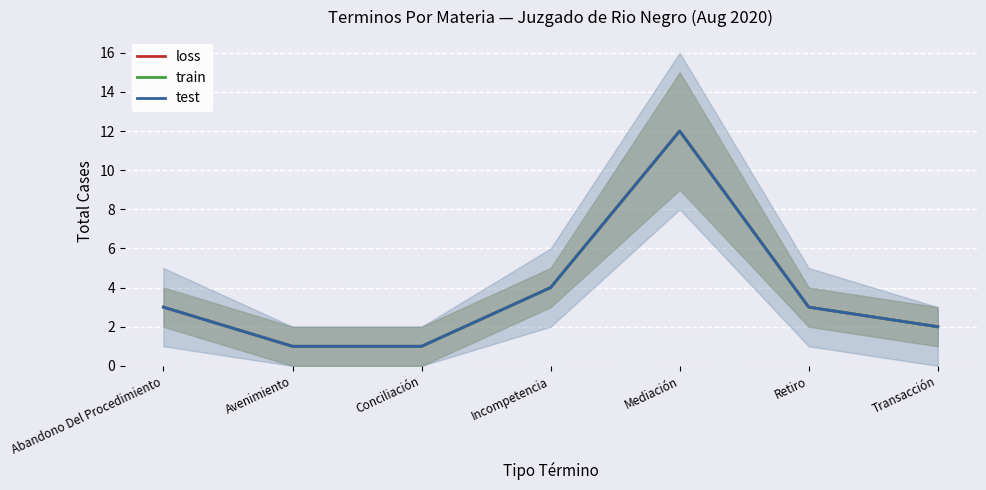

How many interior local peaks does the test series have?

1